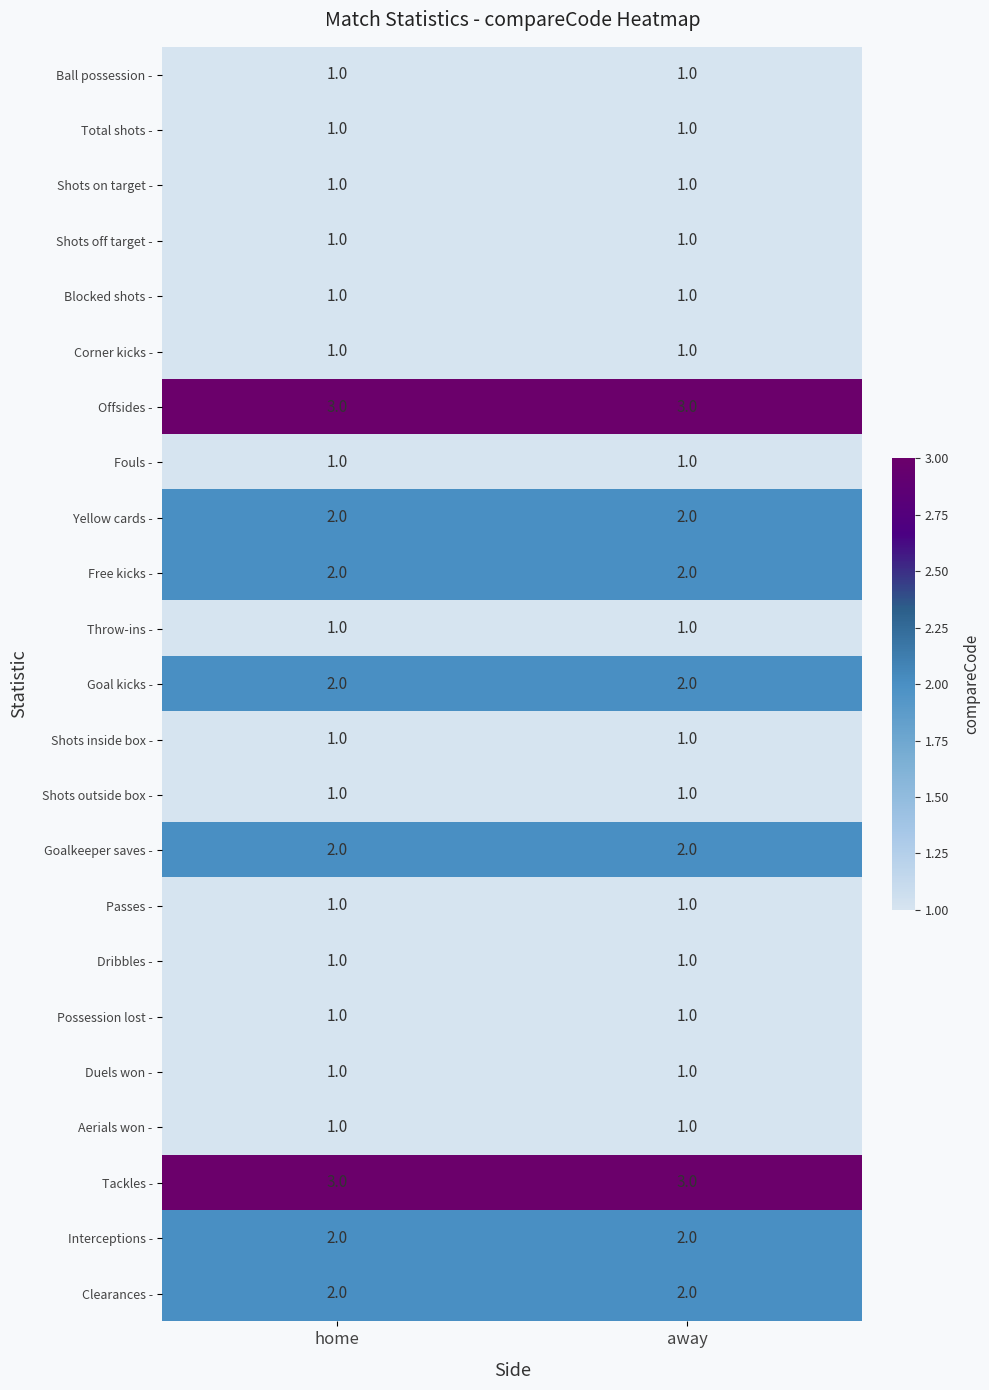

What is the total value across all series at away?

33